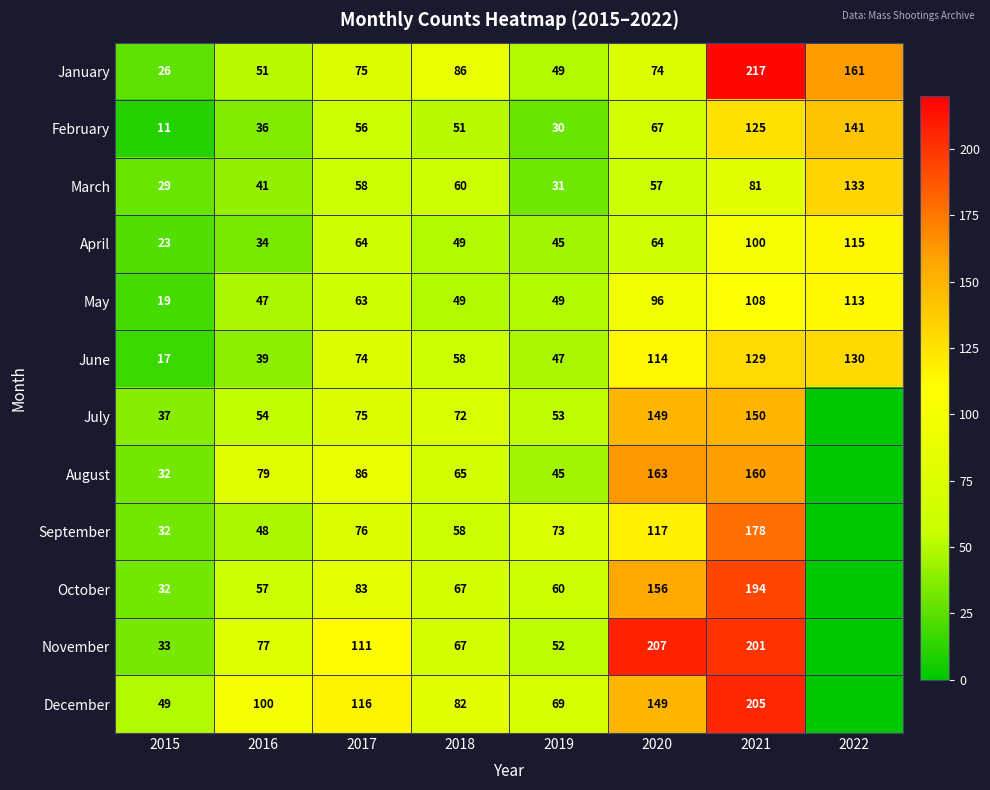

What is the total value across all series at 2015?

340